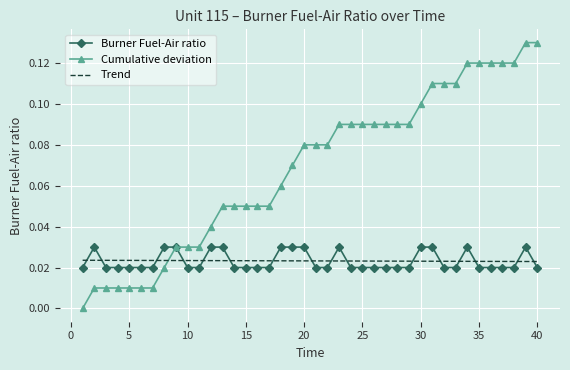

True or false: Burner Fuel-Air ratio and Cumulative deviation intersect in this chart.

True